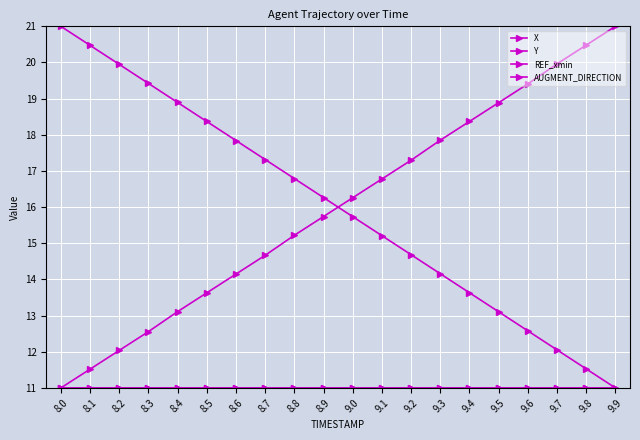

Read the X value at 8.5.

18.4